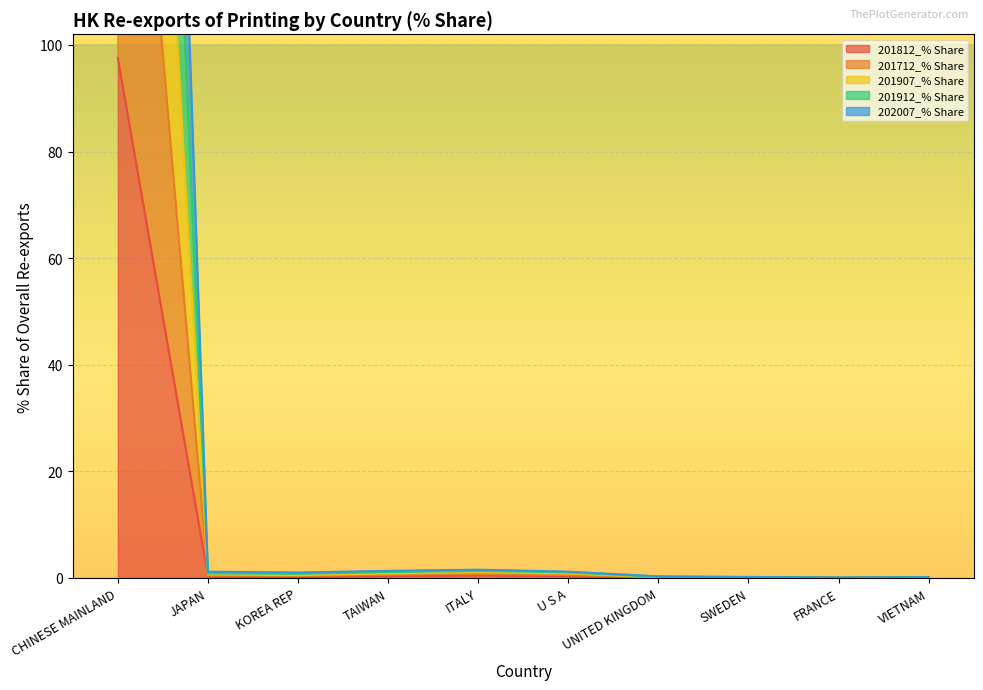

What are all the series names shown in the legend?

201812_% Share, 201712_% Share, 201907_% Share, 201912_% Share, 202007_% Share